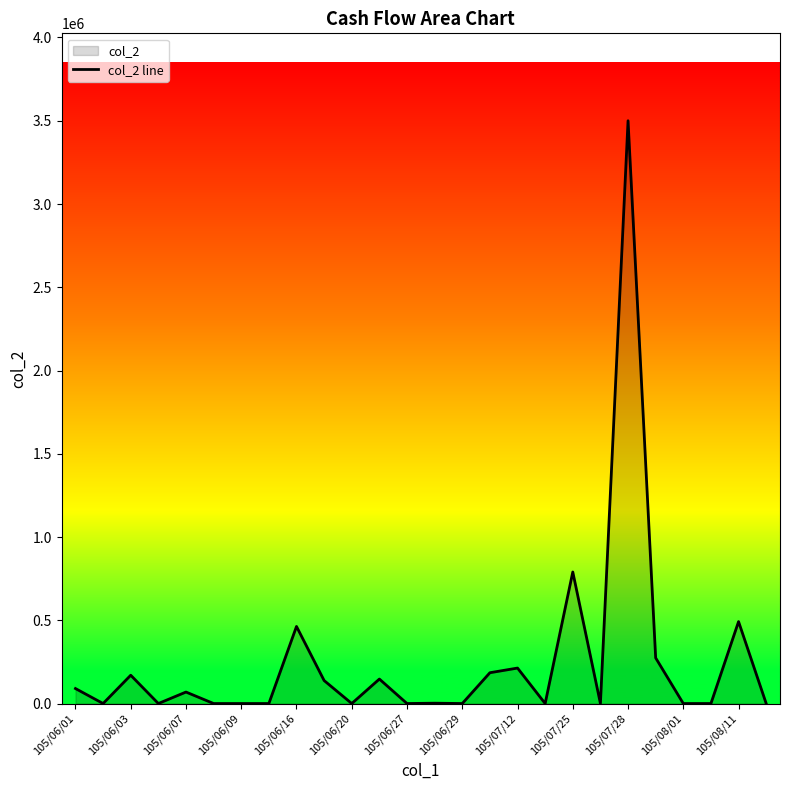

Reading right to left, list all the values displayed in this chart.

0	492000	0	0	274000	3500000	0	790000	0	213000	185000	0	2000	0	147000	0	138000	463000	0	0	0	69000	0	170000	0	90000